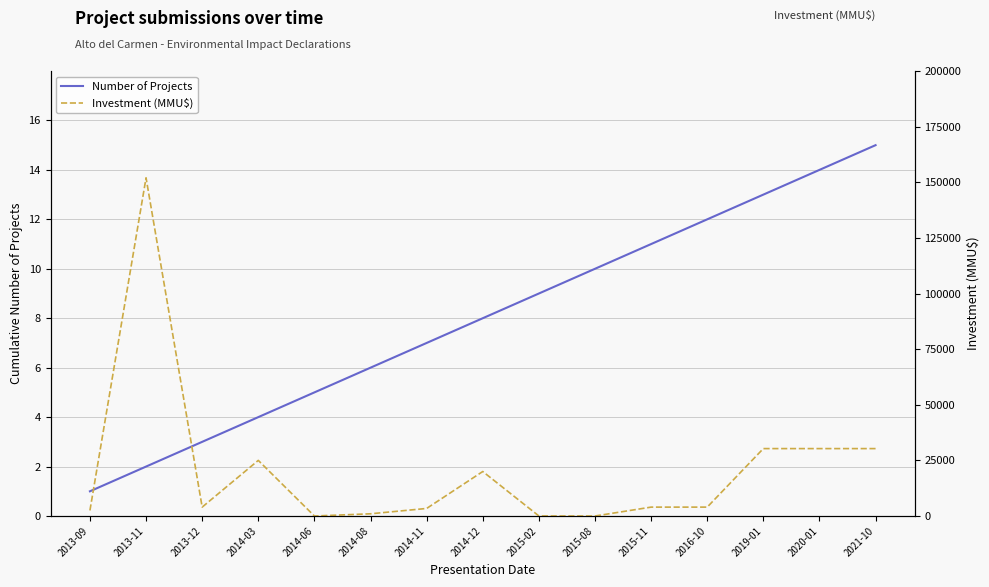

What is the value of the Number of Projects point at the 8th from the left?

8